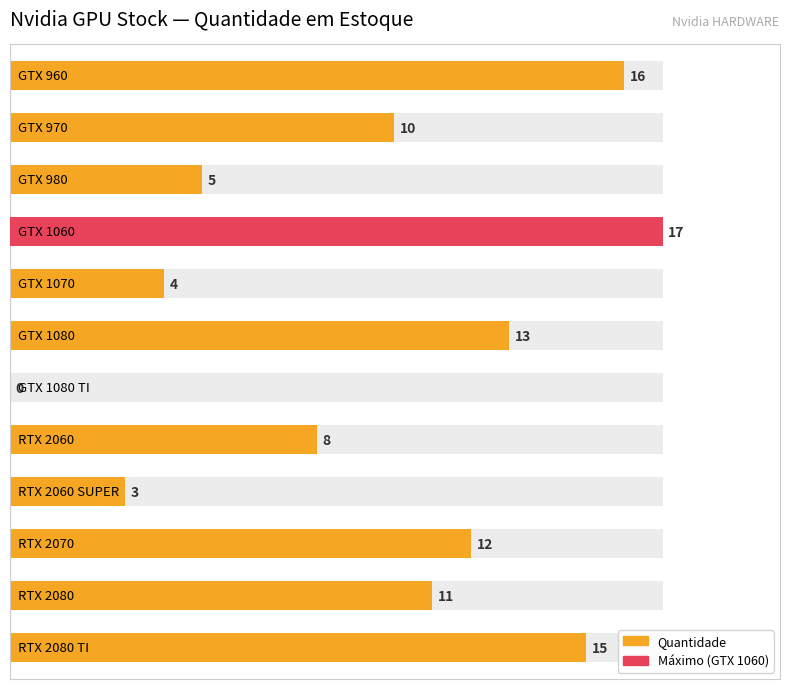

What is the difference between the values at 2 and 1?

5